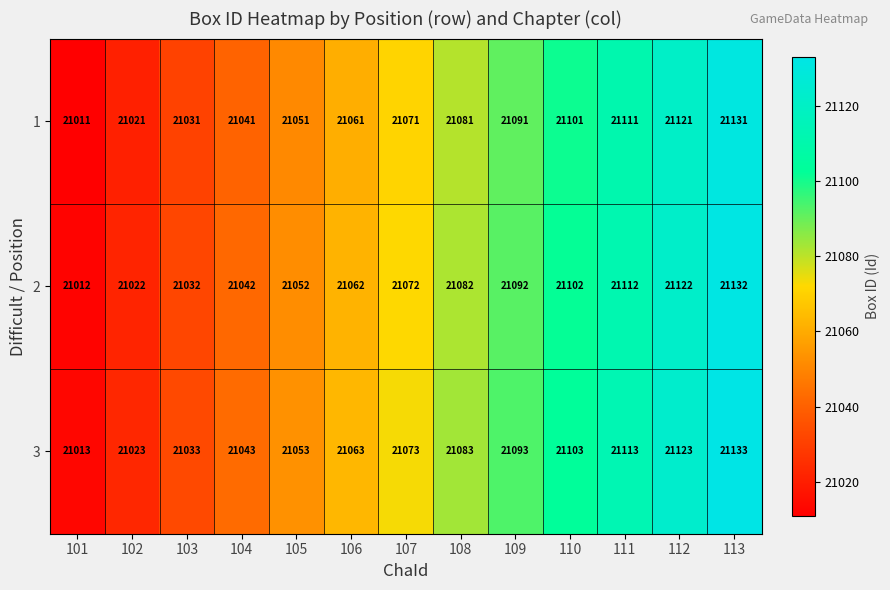

How many distinct data groups are displayed?

3